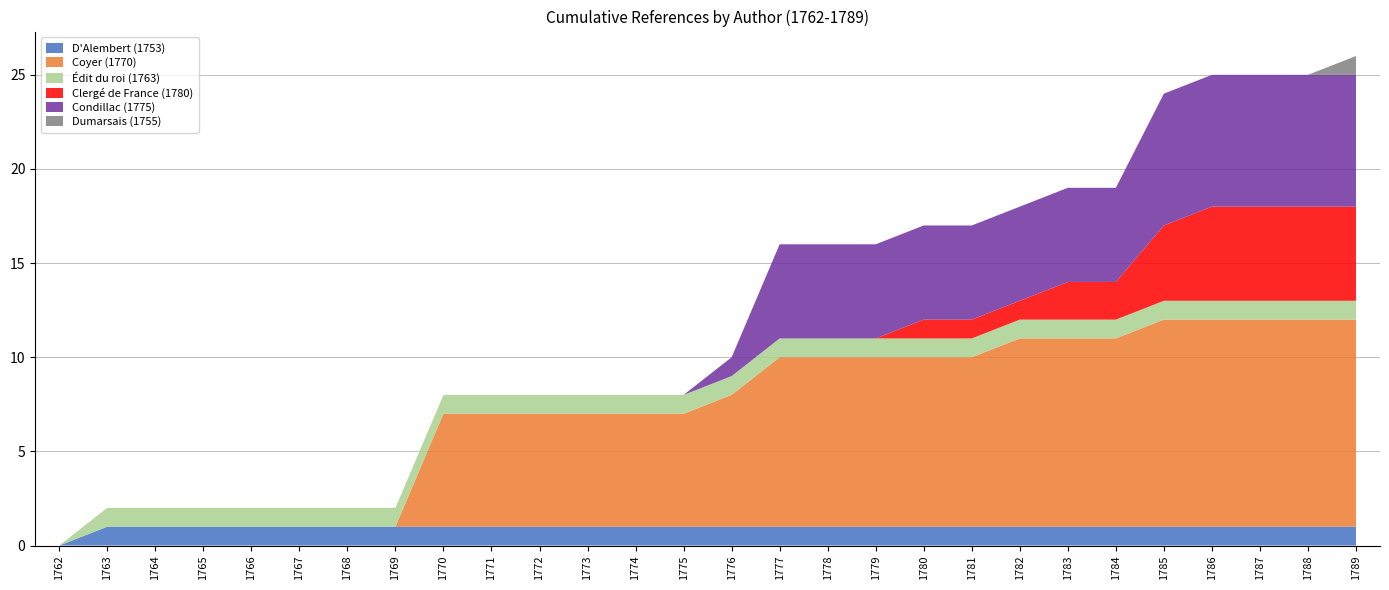

Reading left to right, transcribe all the data shown in this chart.

D'Alembert (1753): 0	1	1	1	1	1	1	1	1	1	1	1	1	1	1	1	1	1	1	1	1	1	1	1	1	1	1	1
Coyer (1770): 0	0	0	0	0	0	0	0	6	6	6	6	6	6	7	9	9	9	9	9	10	10	10	11	11	11	11	11
Édit du roi (1763): 0	1	1	1	1	1	1	1	1	1	1	1	1	1	1	1	1	1	1	1	1	1	1	1	1	1	1	1
Clergé de France (1780): 0	0	0	0	0	0	0	0	0	0	0	0	0	0	0	0	0	0	1	1	1	2	2	4	5	5	5	5
Condillac (1775): 0	0	0	0	0	0	0	0	0	0	0	0	0	0	1	5	5	5	5	5	5	5	5	7	7	7	7	7
Dumarsais (1755): 0	0	0	0	0	0	0	0	0	0	0	0	0	0	0	0	0	0	0	0	0	0	0	0	0	0	0	1